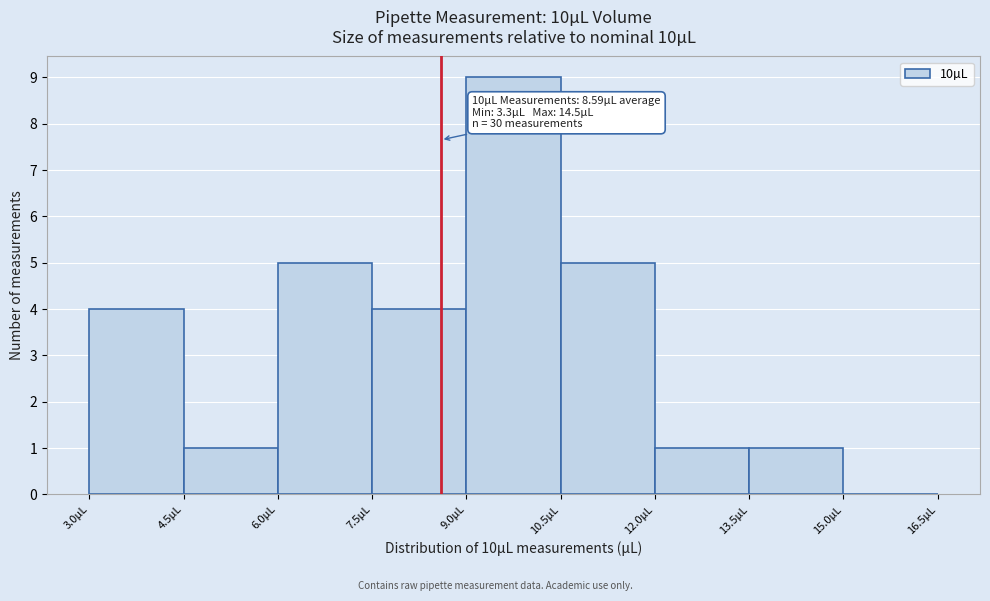

Which range on the x-axis has the tallest bar?

9.0 to 10.5